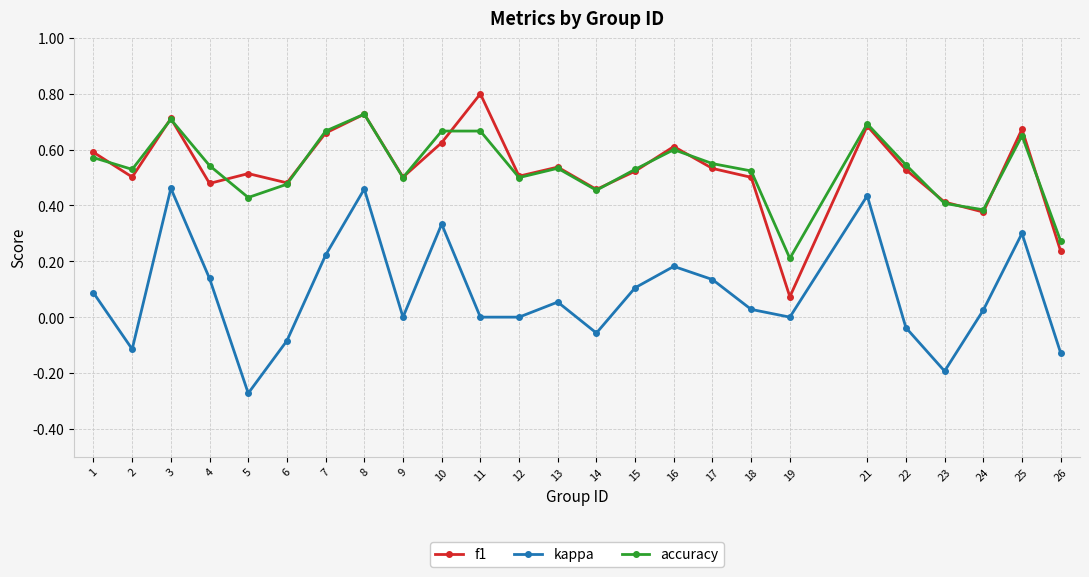

The f1 series shows 0.1 at 18. True or false?

False